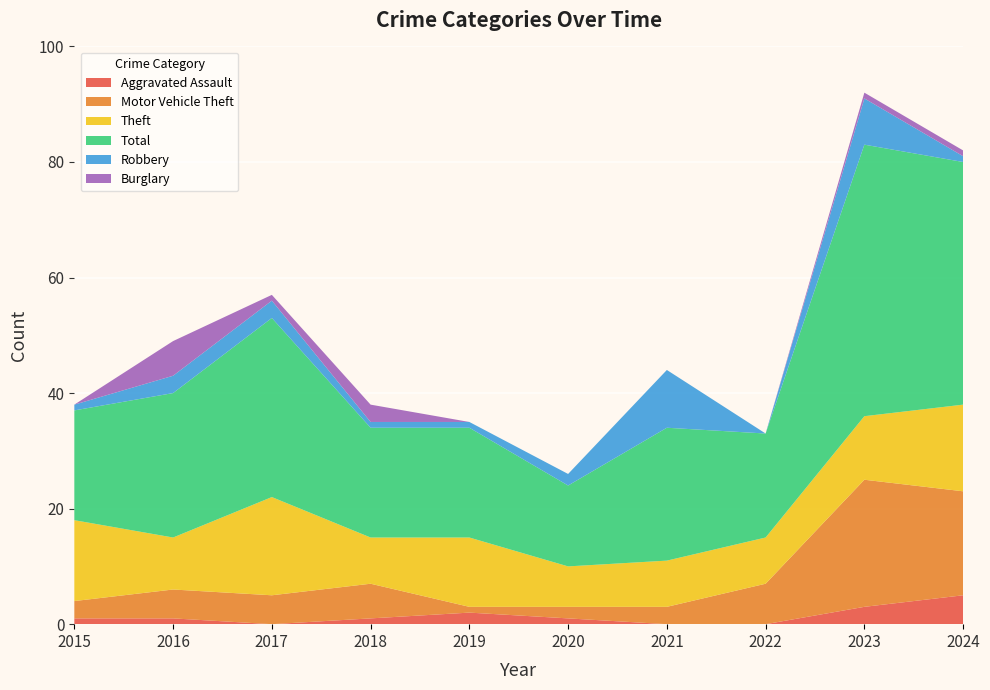

Reading left to right, extract all data points from this chart.

Aggravated Assault: 1	1	0	1	2	1	0	0	3	5
Motor Vehicle Theft: 3	5	5	6	1	2	3	7	22	18
Theft: 14	9	17	8	12	7	8	8	11	15
Total: 19	25	31	19	19	14	23	18	47	42
Robbery: 1	3	3	1	1	2	10	0	8	1
Burglary: 0	6	1	3	0	0	0	0	1	1